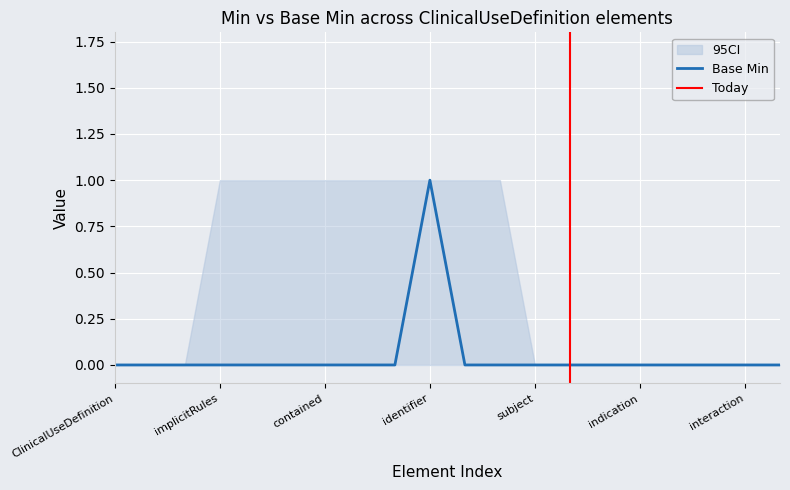

Is it true that CI_high equals 0 at ClinicalUseDefinition.id?

True